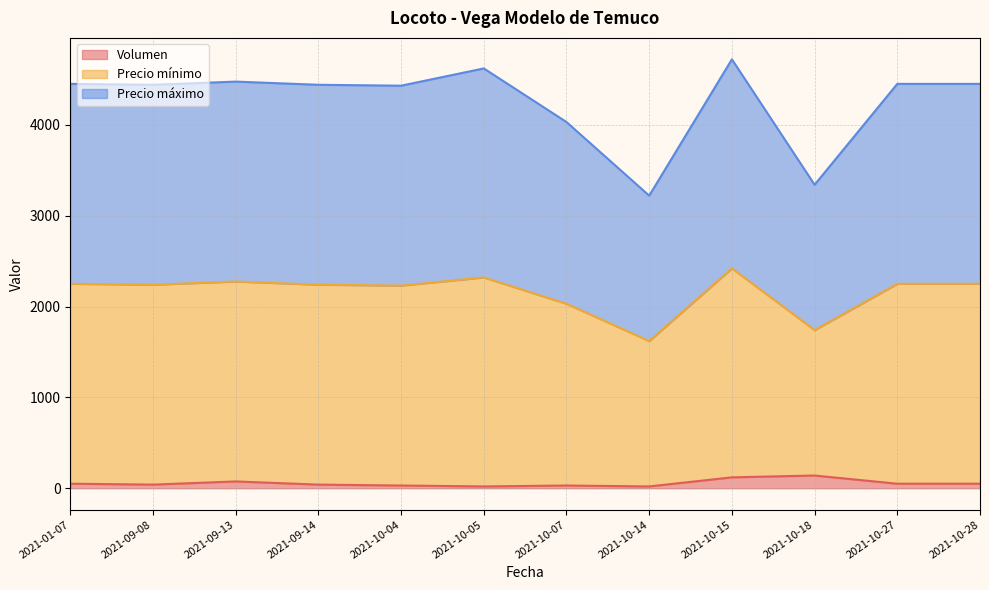

In Precio máximo, how many points are lower than both neighbors (excluding endpoints)?

4